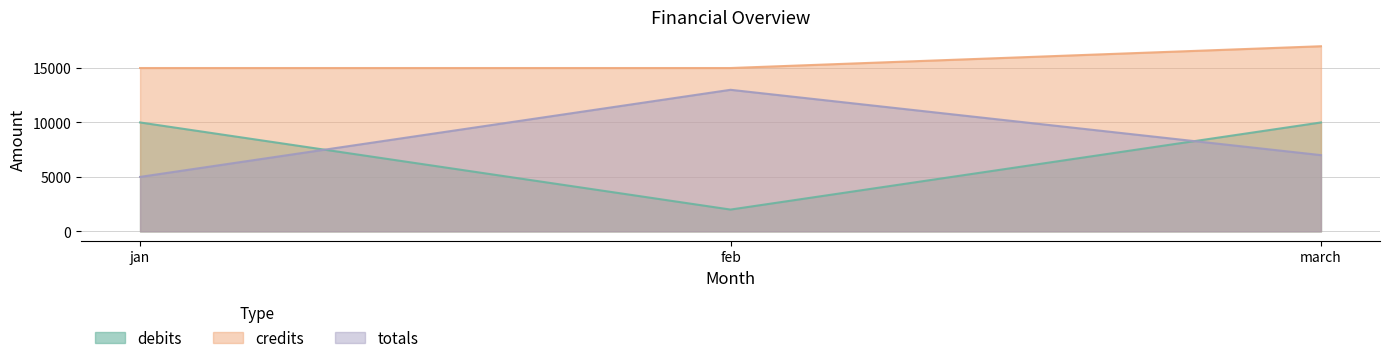

What are all the series names shown in the legend?

debits, credits, totals